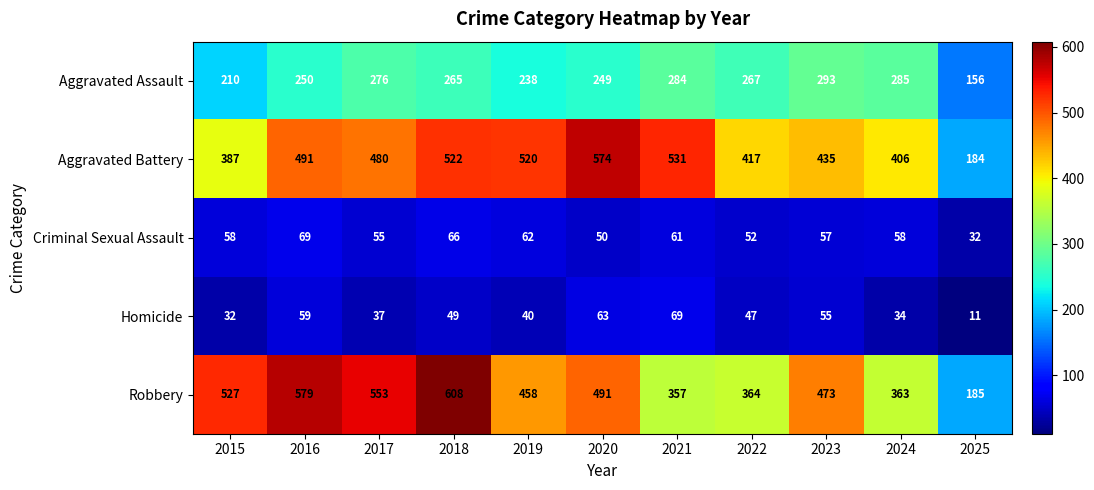

What is the difference between the highest and lowest values at 2024?

372